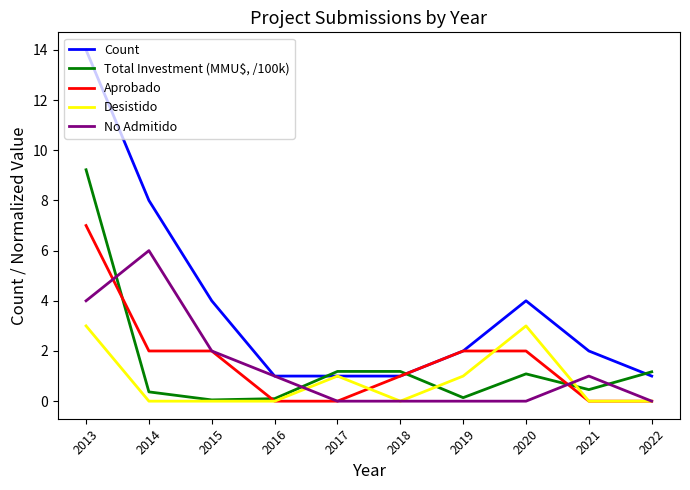

At which label does Aprobado reach its peak?

2013